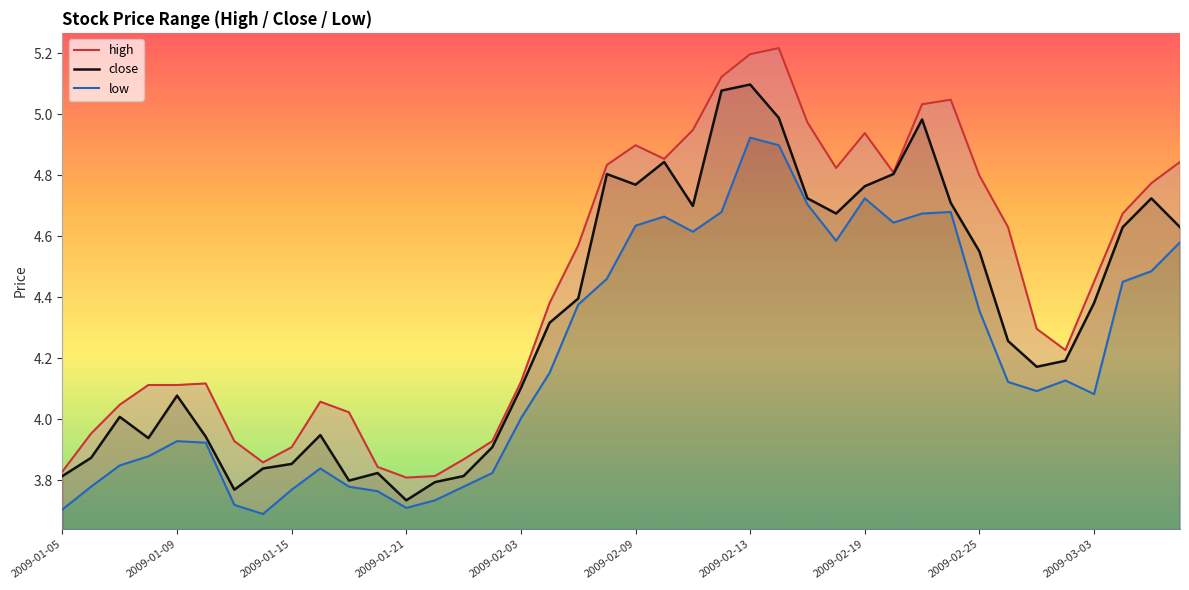

How many interior local valleys does the low series have?

7